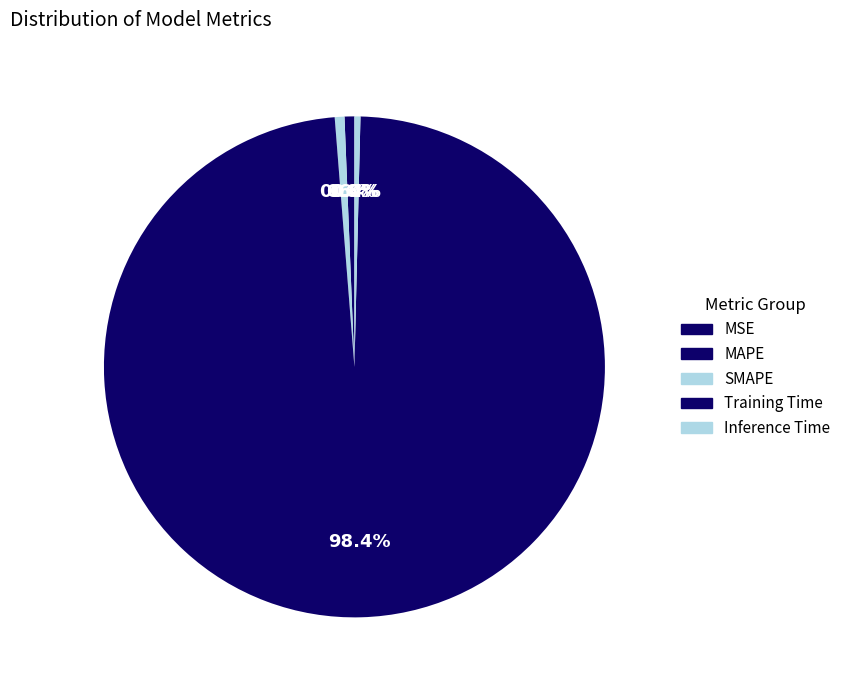

Which has a higher value, Inference Time or SMAPE?

SMAPE